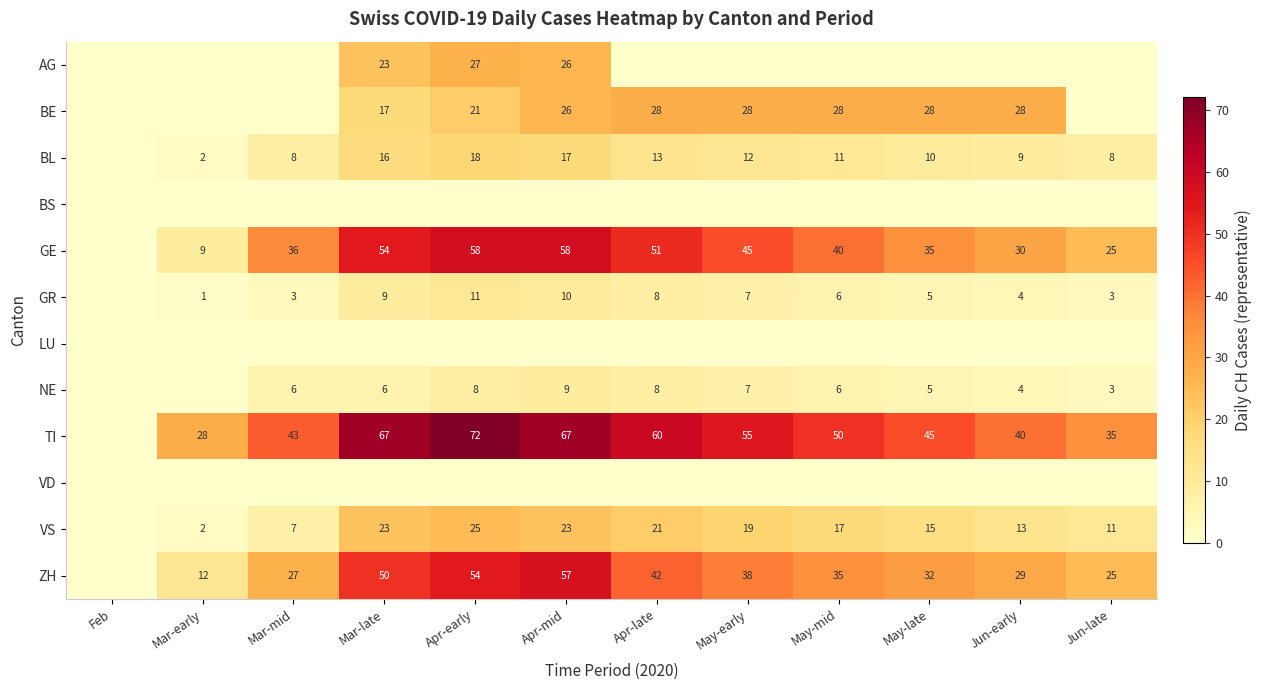

What is the difference between the TI values at Apr-mid and Jun-late?

32